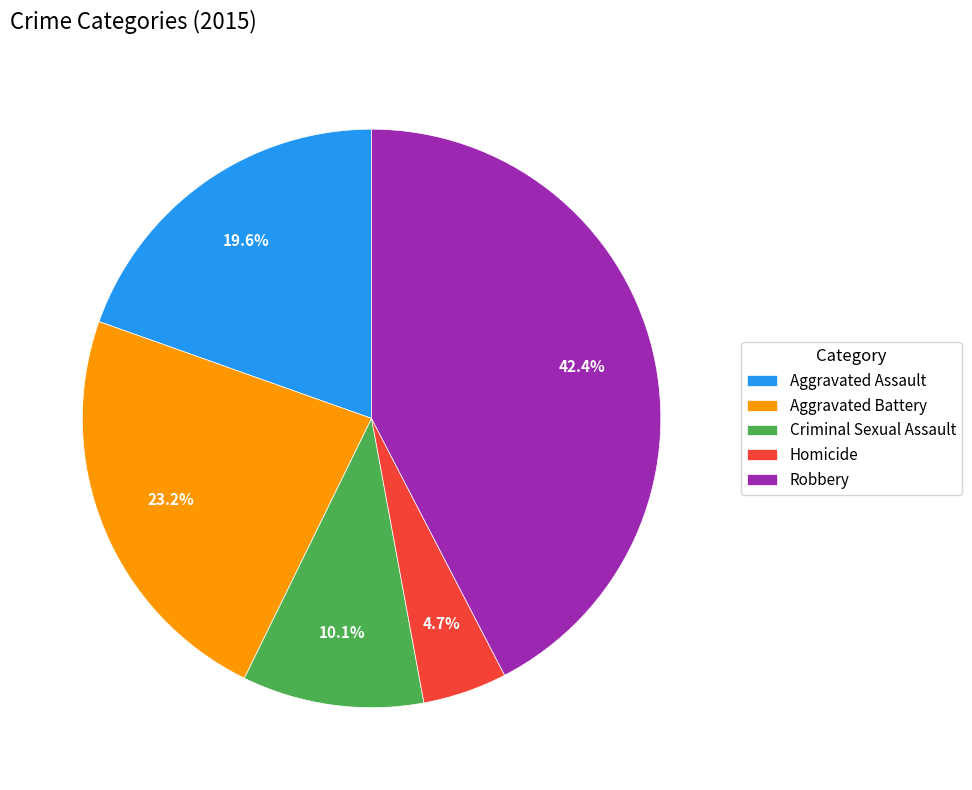

To the nearest percent, what is the combined percentage of Aggravated Battery and Homicide?

28%